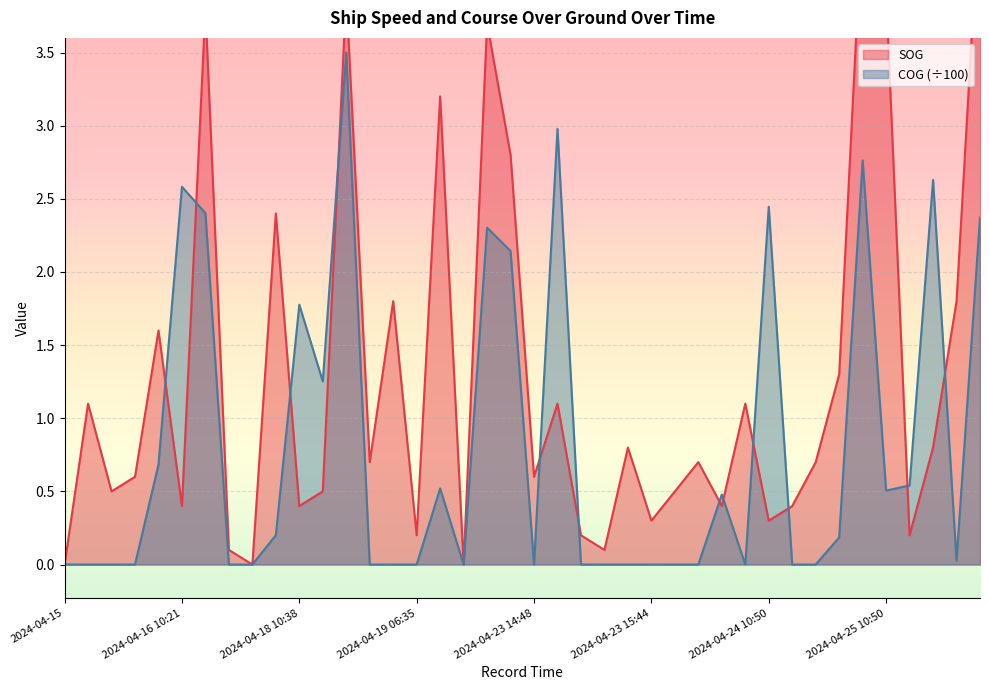

Where do COG and SOG first cross each other?

2024-04-16 02:36 and 2024-04-16 10:21